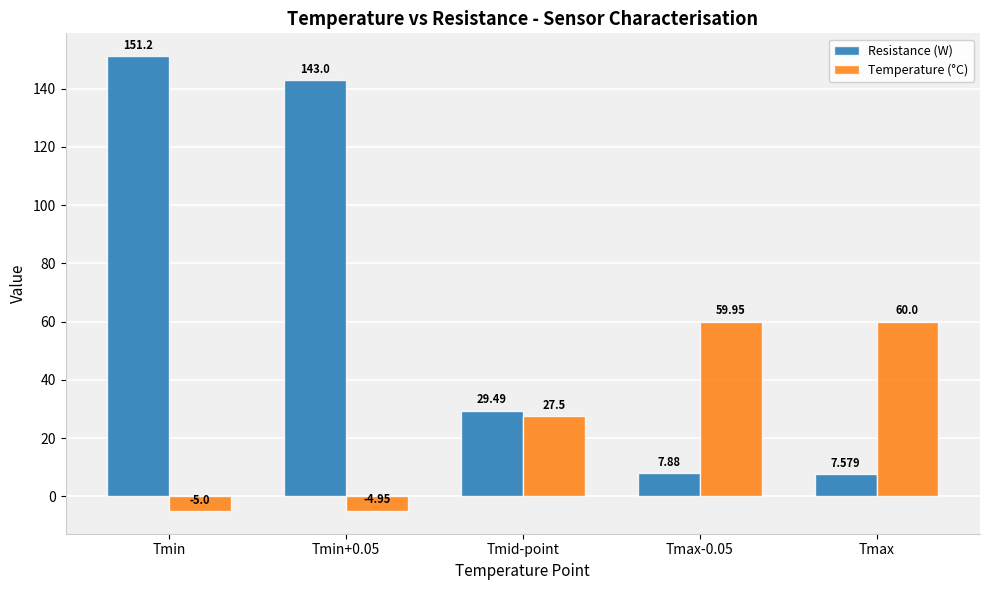

What is the difference between the maximum and minimum values in the Temperature (°C) series?

65.0